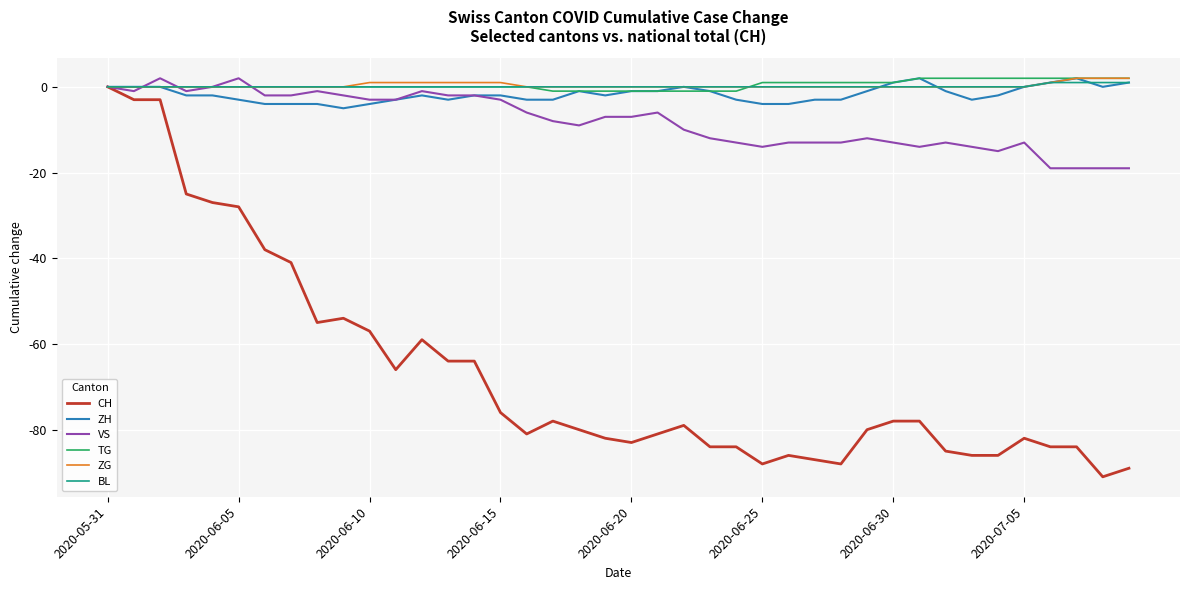

What are all the series names shown in the legend?

CH, ZH, VS, TG, ZG, BL